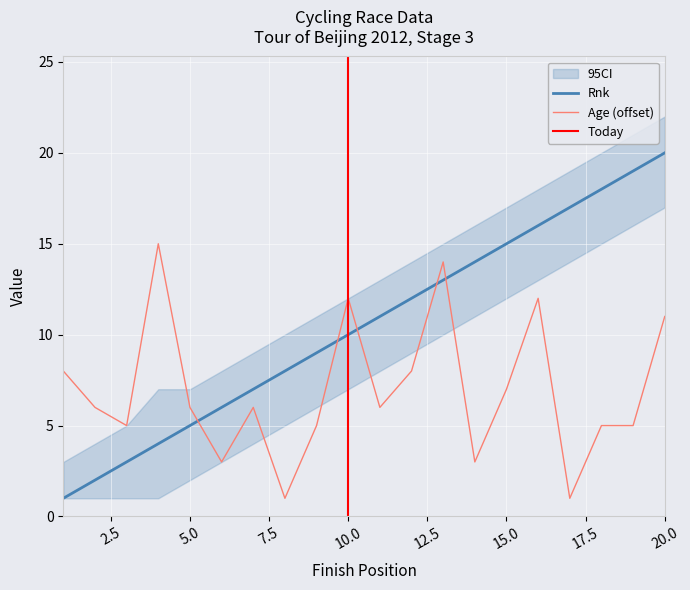

What is the minimum value shown in the chart?

1